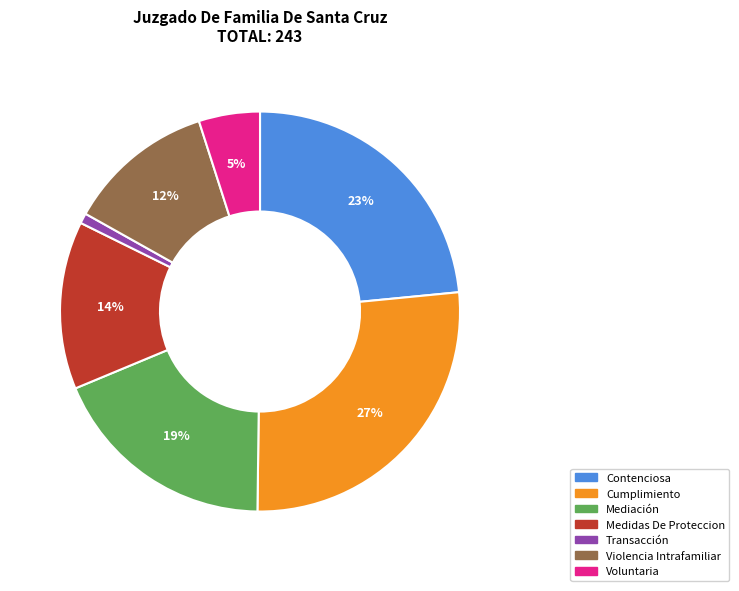

Do Cumplimiento and Transacción together represent more than half of the pie?

No